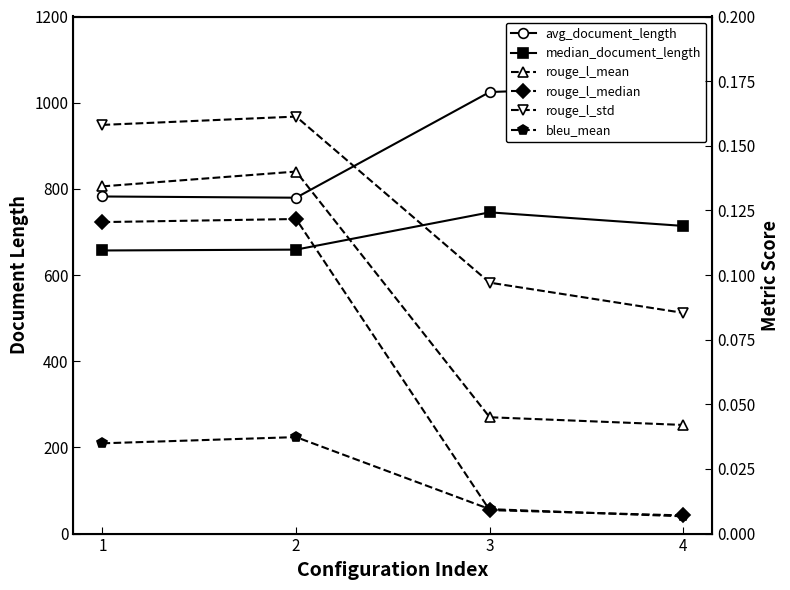

Reading left to right, list all the values displayed in this chart.

avg_document_length: 1=782.3	2=779.5	3=1024.7	4=1040.2
median_document_length: 1=657.0	2=659.0	3=745.5	4=714.0
rouge_l_mean: 1=0.1	2=0.1	3=0.0	4=0.0
rouge_l_median: 1=0.1	2=0.1	3=0.0	4=0.0
rouge_l_std: 1=0.2	2=0.2	3=0.1	4=0.1
bleu_mean: 1=0.0	2=0.0	3=0.0	4=0.0